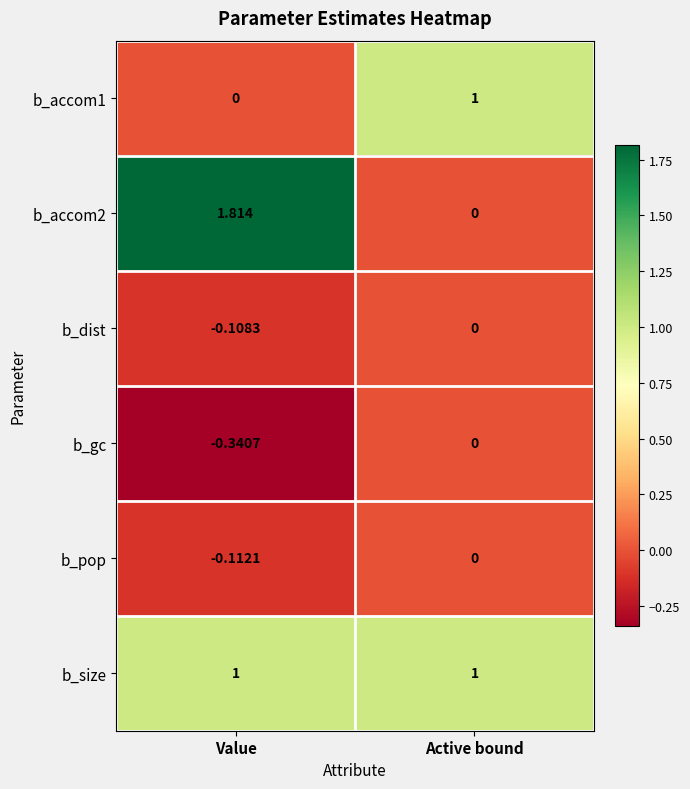

Rank the categories by b_gc value from highest to lowest.

Active bound, Value